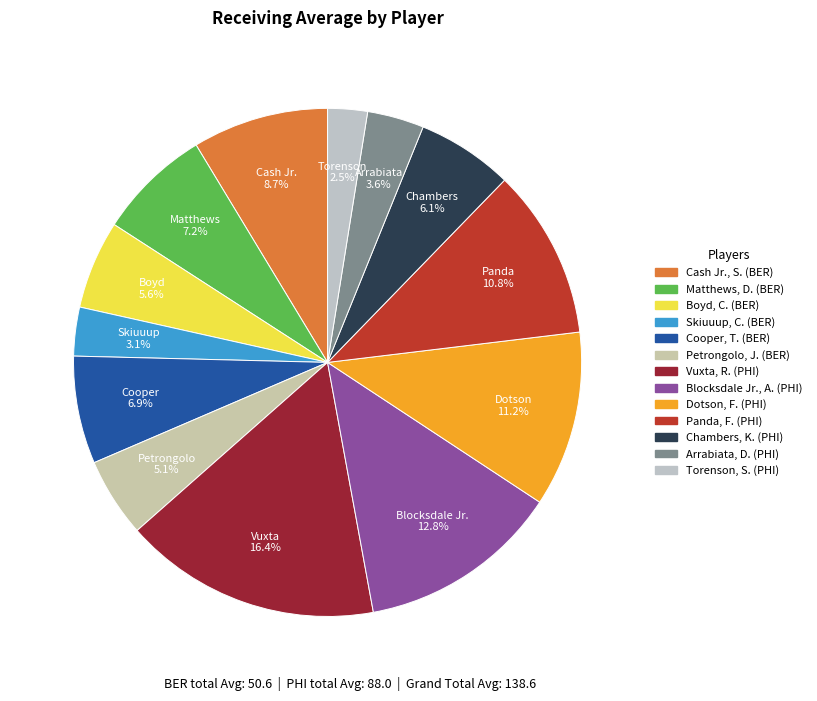

To the nearest percent, what is the difference between the largest and smallest slice percentages?

14%